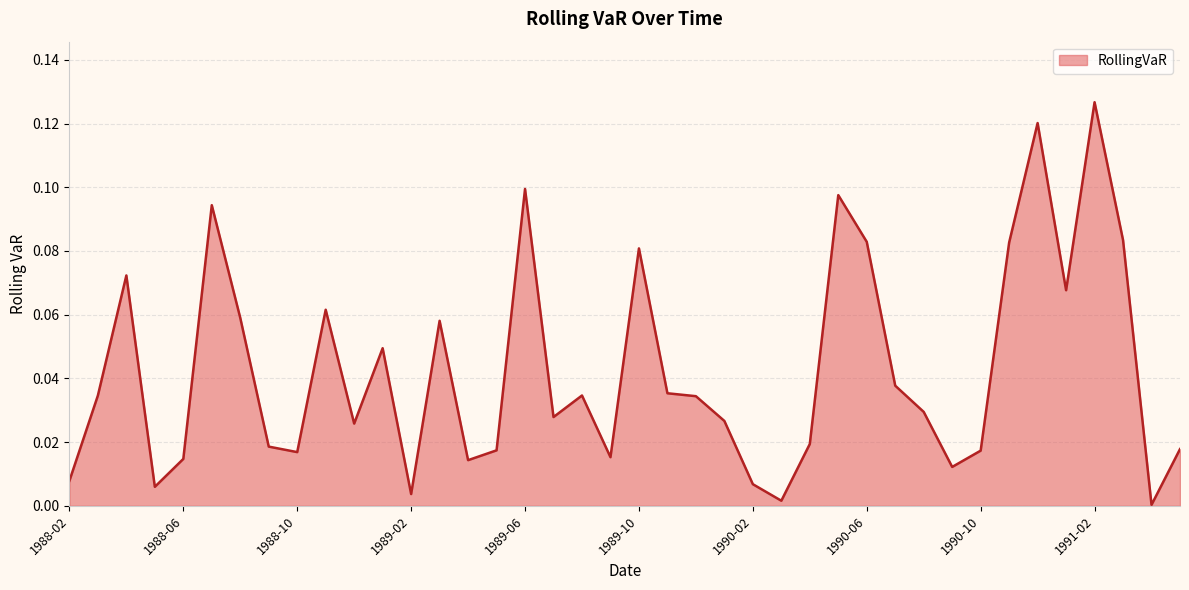

Reading right to left, what are all the values shown in this chart?

1991-05=0.0	1991-04=0.0	1991-03=0.1	1991-02=0.1	1991-01=0.1	1990-12=0.1	1990-11=0.1	1990-10=0.0	1990-09=0.0	1990-08=0.0	1990-07=0.0	1990-06=0.1	1990-05=0.1	1990-04=0.0	1990-03=0.0	1990-02=0.0	1990-01=0.0	1989-12=0.0	1989-11=0.0	1989-10=0.1	1989-09=0.0	1989-08=0.0	1989-07=0.0	1989-06=0.1	1989-05=0.0	1989-04=0.0	1989-03=0.1	1989-02=0.0	1989-01=0.0	1988-12=0.0	1988-11=0.1	1988-10=0.0	1988-09=0.0	1988-08=0.1	1988-07=0.1	1988-06=0.0	1988-05=0.0	1988-04=0.1	1988-03=0.0	1988-02=0.0